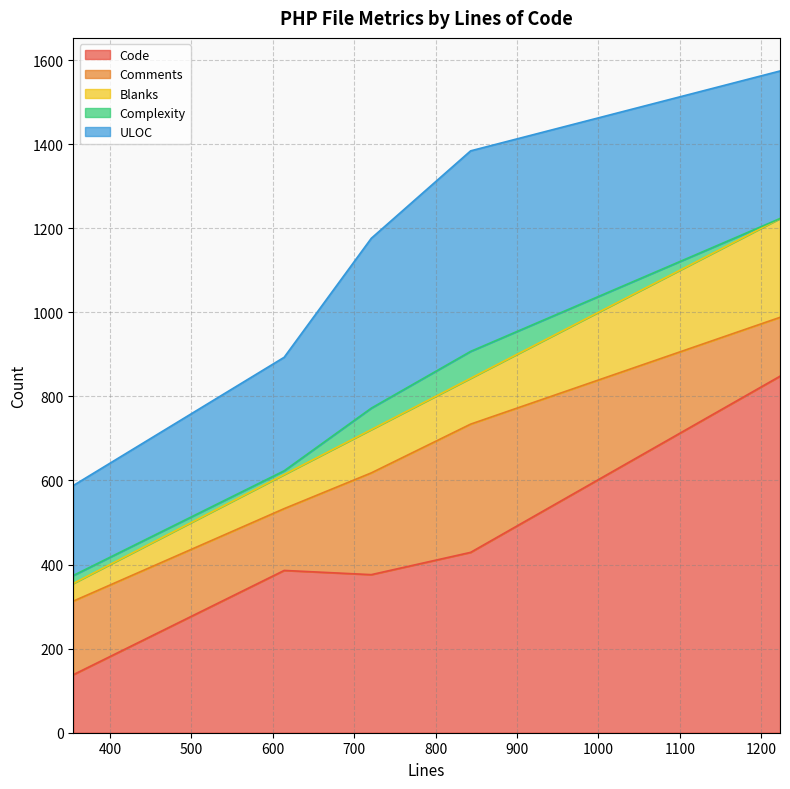

How many interior local peaks does the Code series have?

1